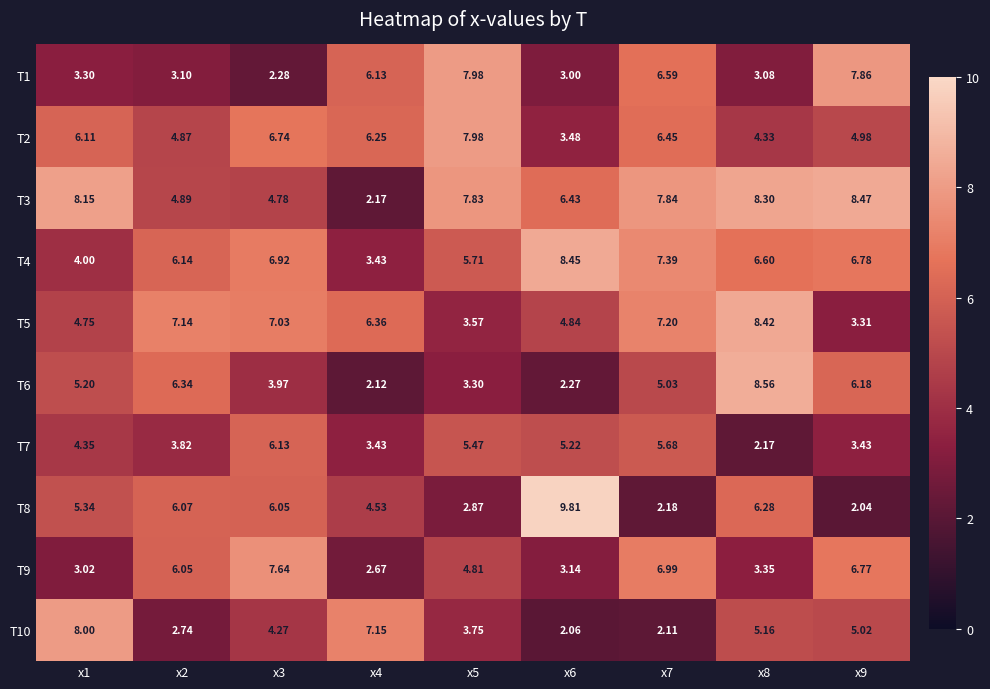

Is the value of T8 at x7 greater than the value of T1 at x4?

No